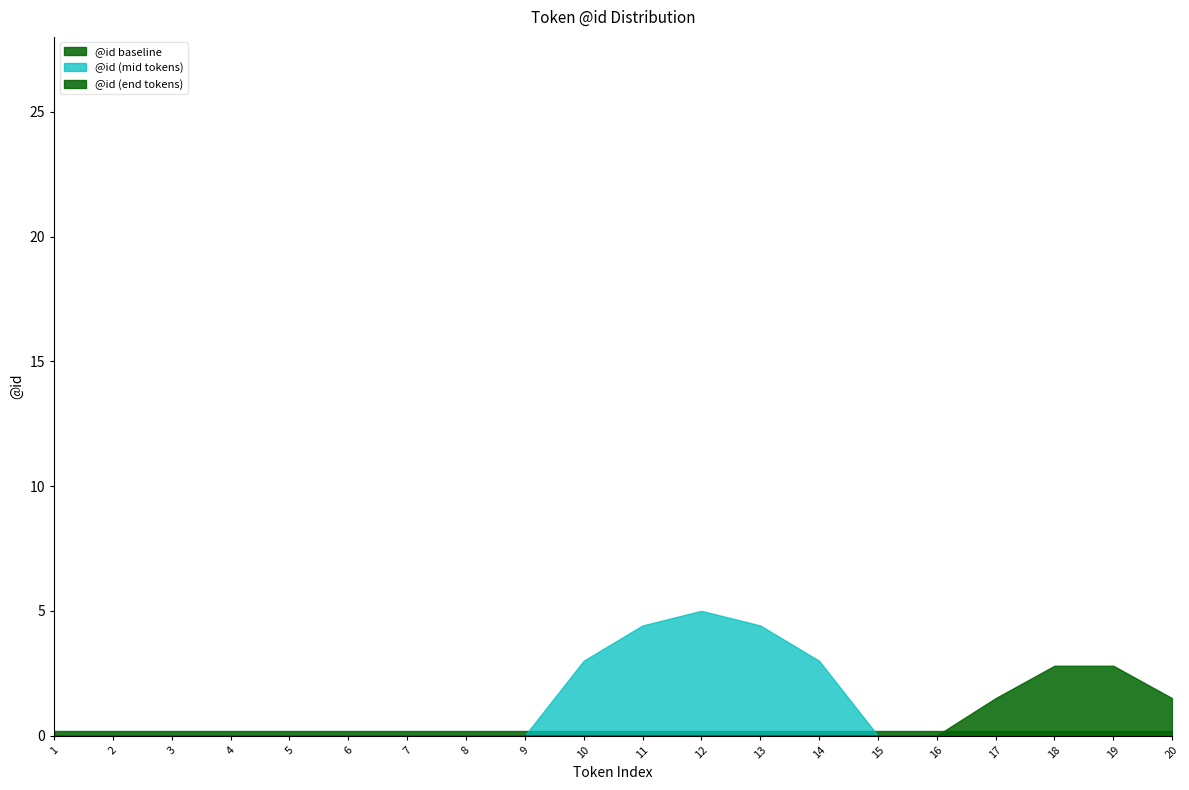

Between 15 and 19, which series saw the biggest shift?

@id (end tokens)